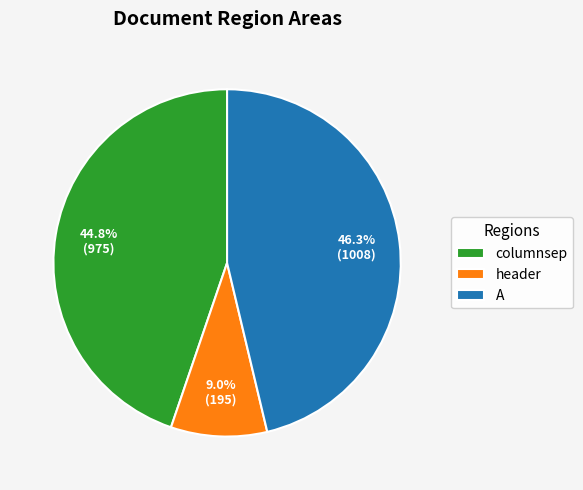

Count the number of slices in the pie.

3